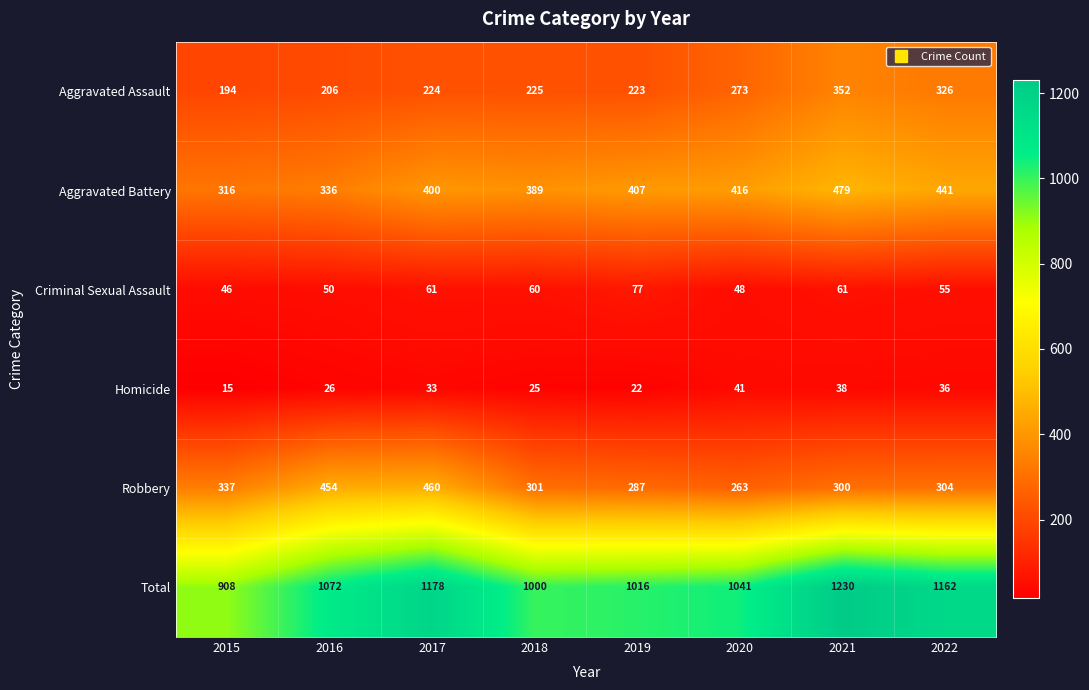

What is the sum of all Robbery values?

2706